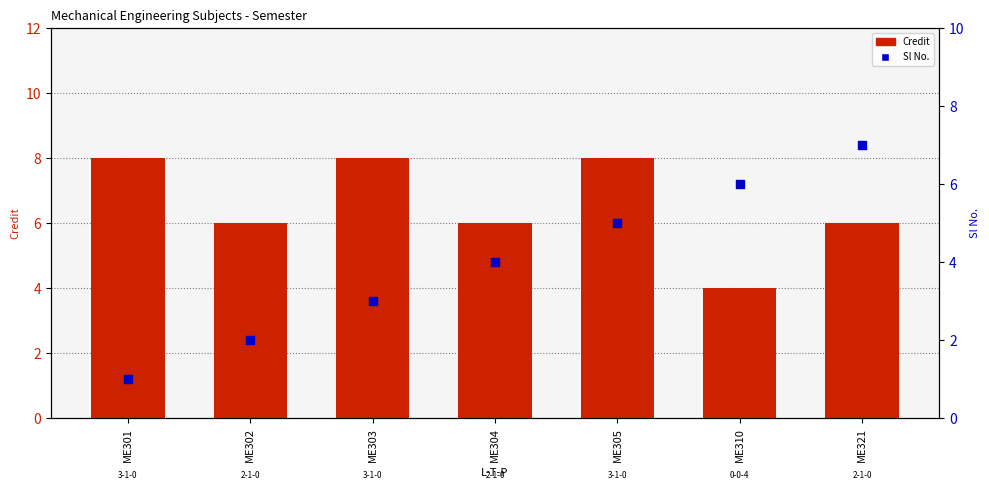

At how many categories does at least one series exceed 5?

7